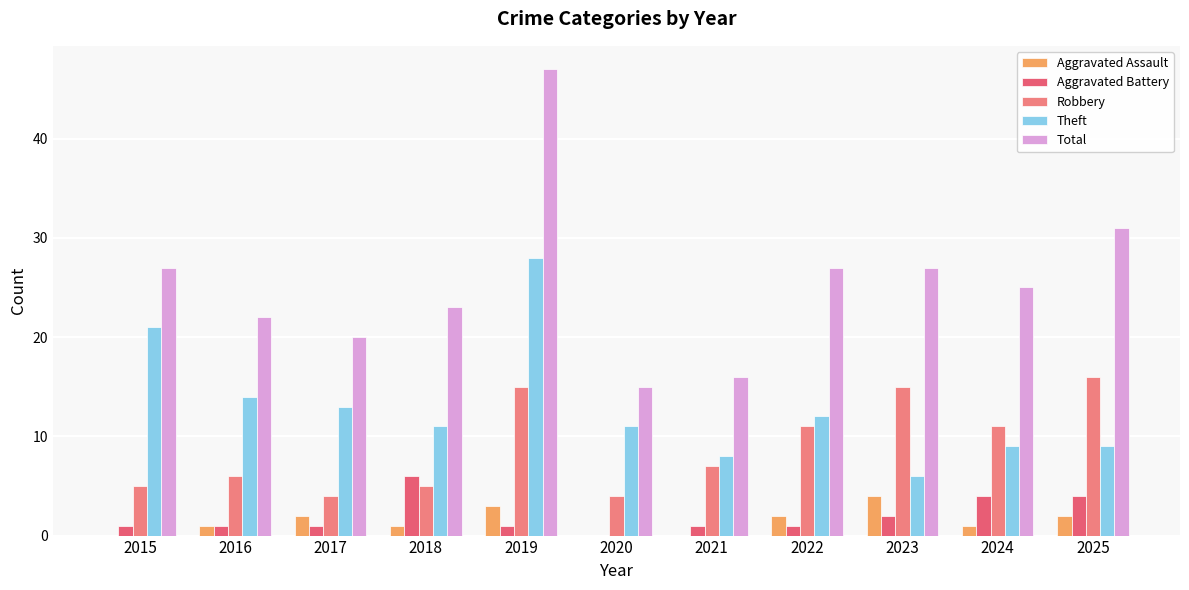

What is the total value across all series at 2017?

40